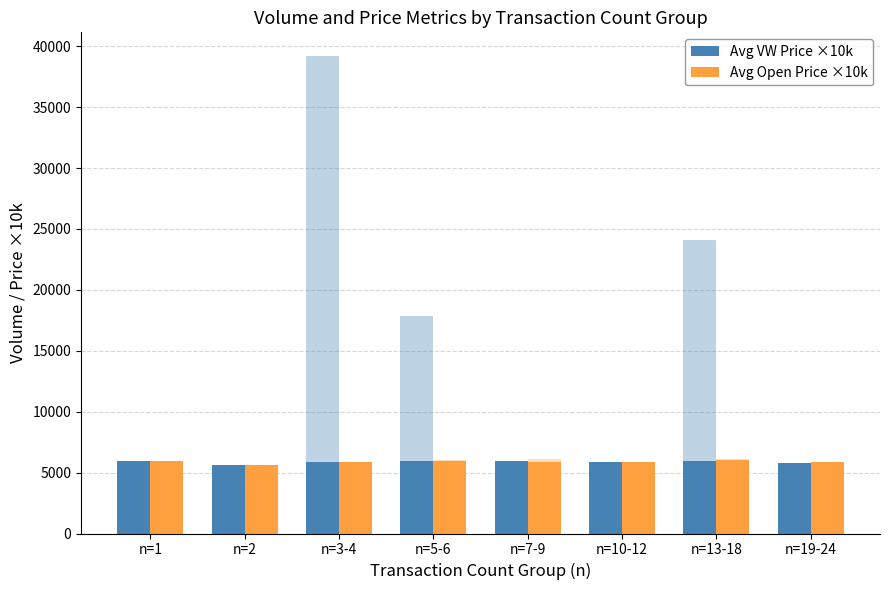

List the series in order of their overall mean, highest first.

Avg VW Price ×10k, Avg Open Price ×10k